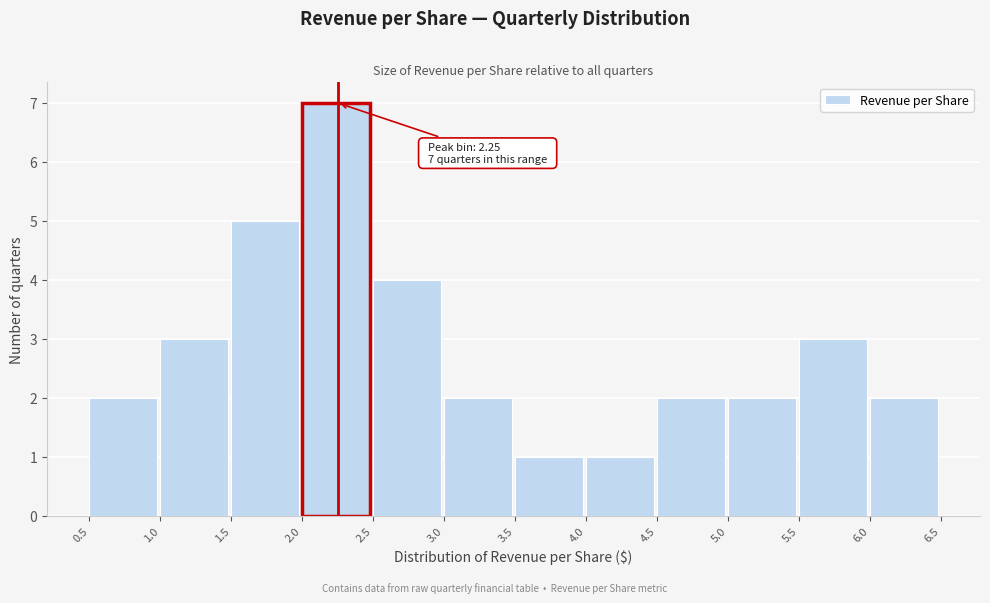

Which range on the x-axis has the tallest bar?

2.0 to 2.5